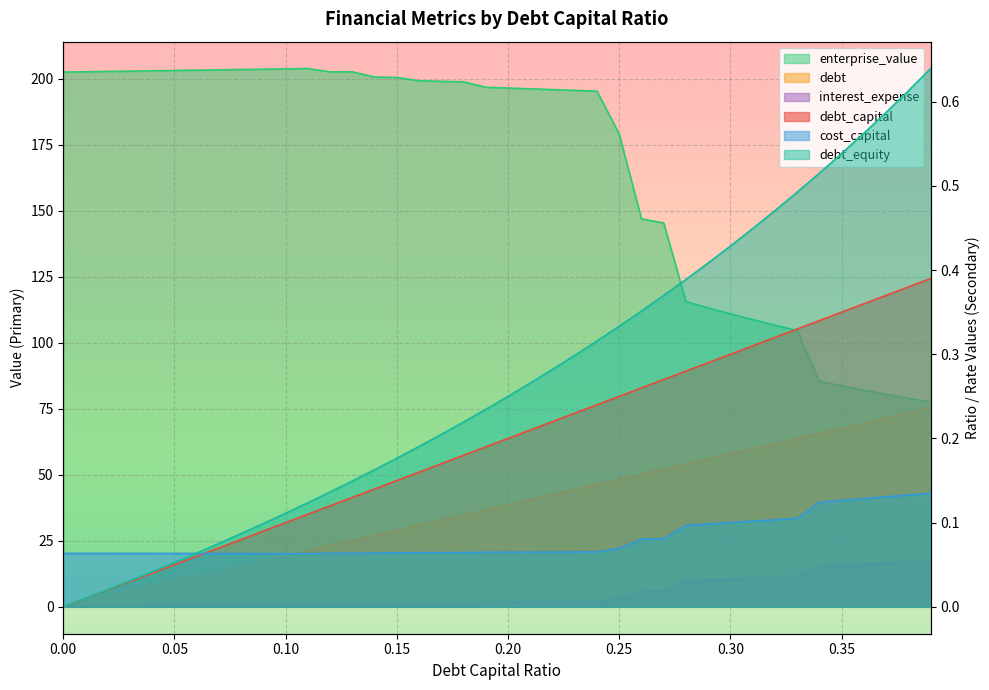

True or false: debt_capital and cost_capital intersect in this chart.

True